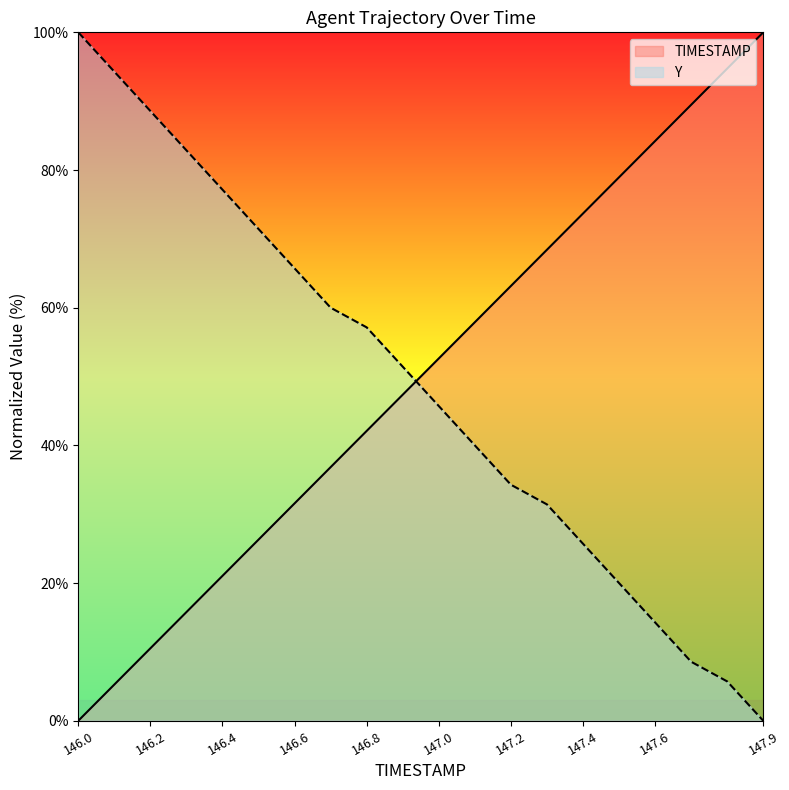

What is the difference between the second highest and minimum values in the Y series?

94.3